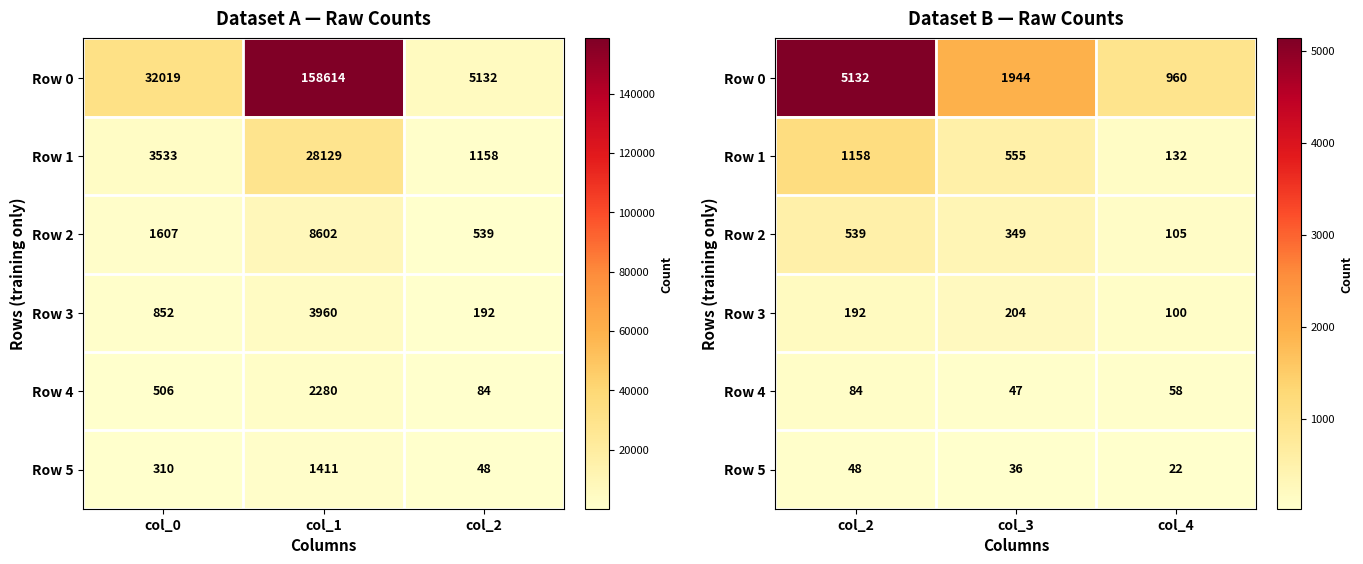

List the series in order of their peak value, lowest first.

Row 5, Row 4, Row 3, Row 2, Row 1, Row 0